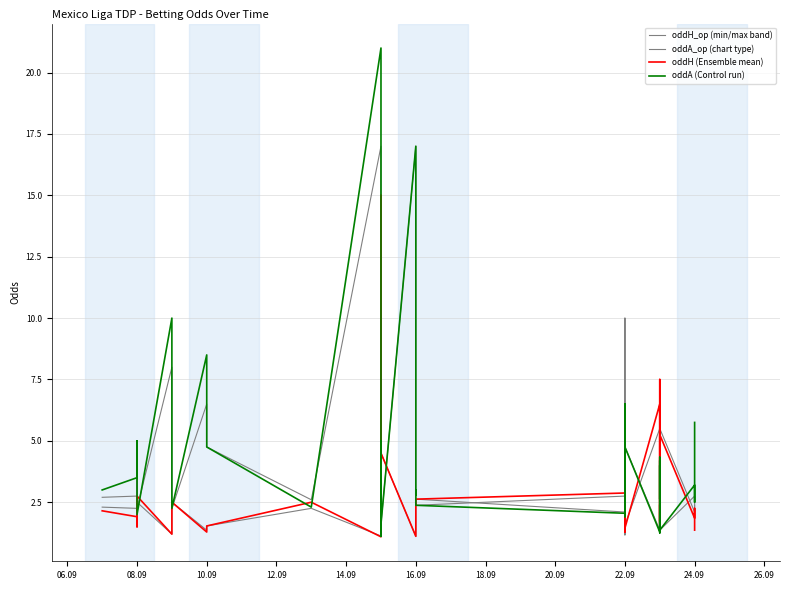

Which series has the largest range (max minus min)?

oddA (Control run)